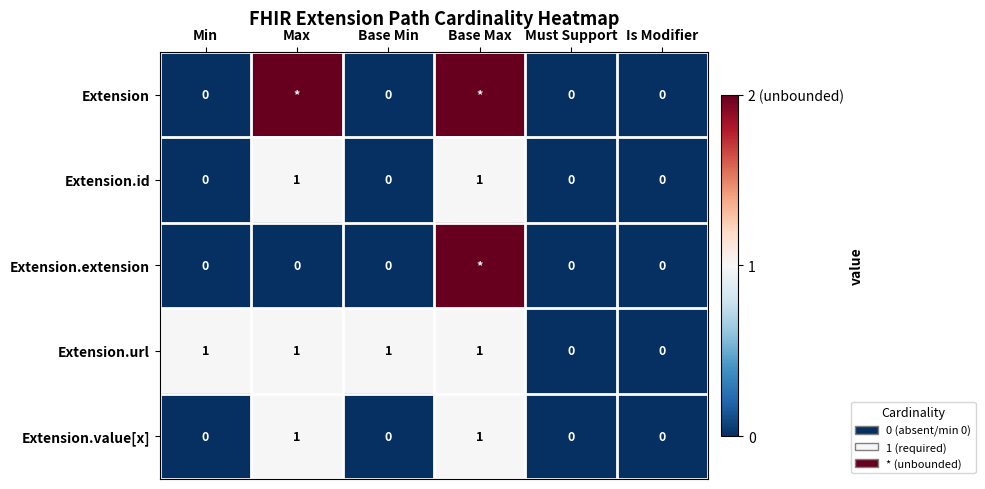

How many Extension.url values are between 0 and 1?

6